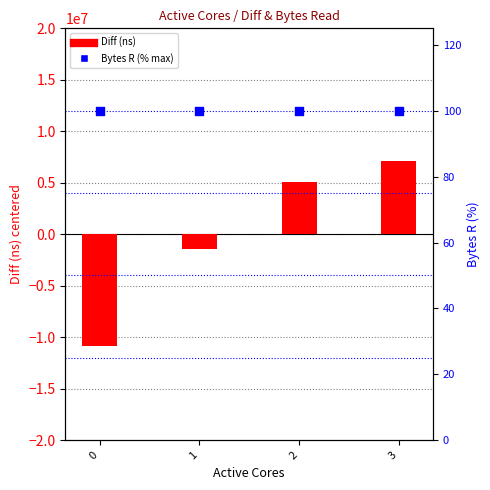

At how many categories does at least one series exceed -2447934?

4